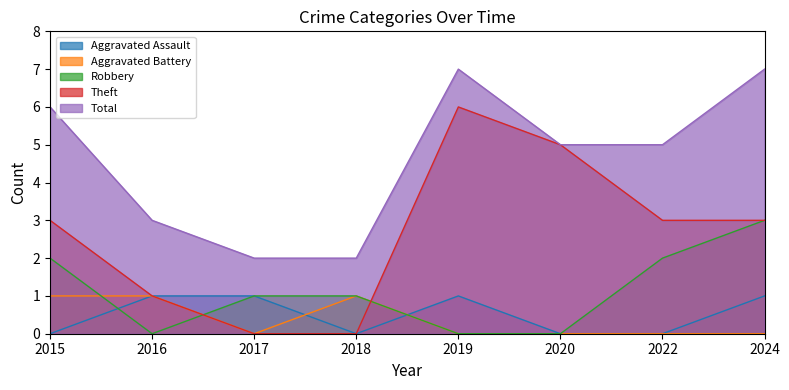

Which category has the highest value in the Total series?

2019